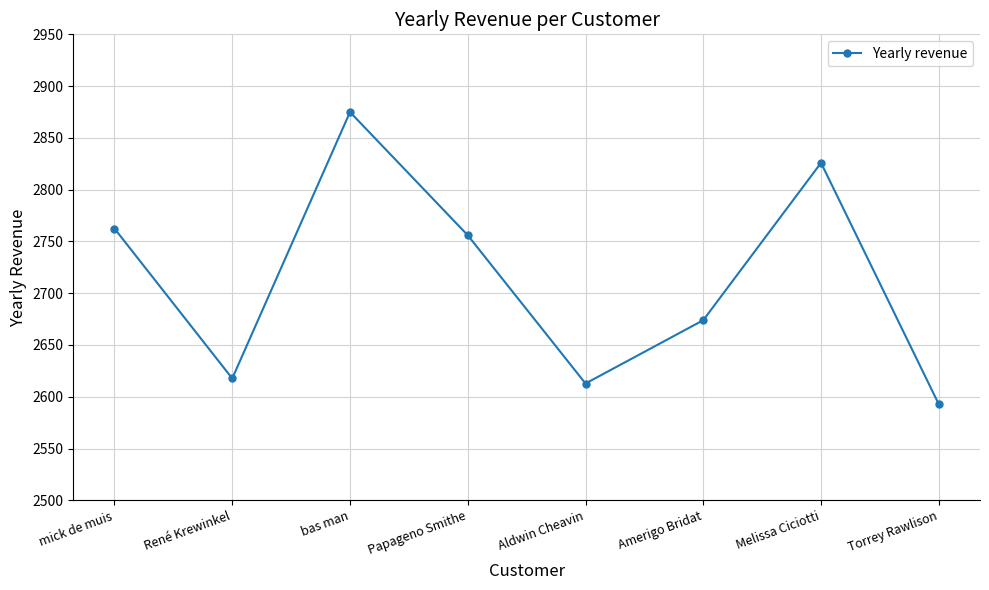

What is the value of the 5th point from the left?

2612.8